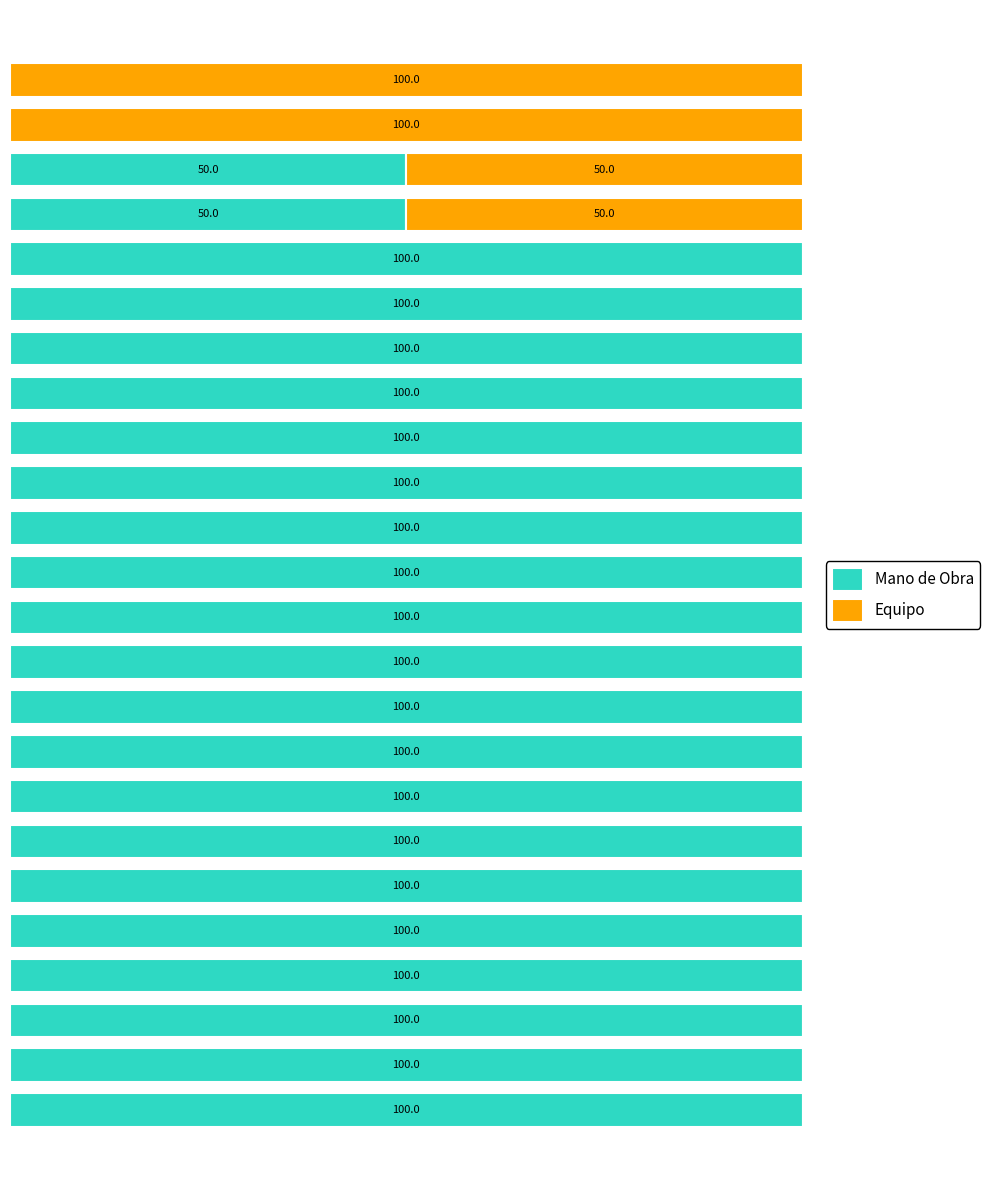

What are all the series names shown in the legend?

Mano de Obra, Equipo